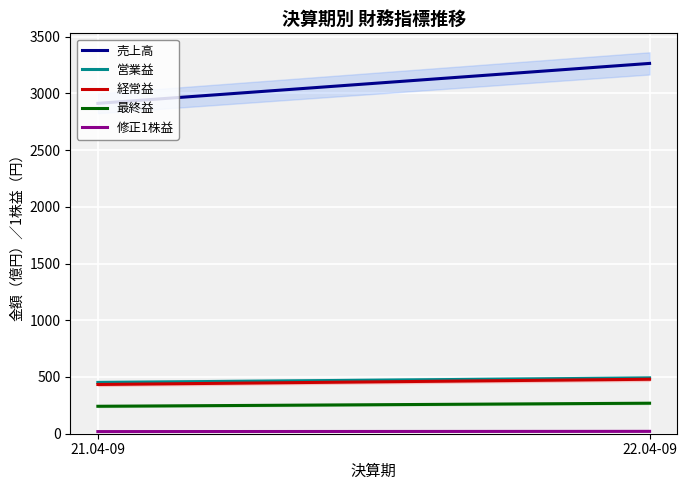

Reading left to right, list all the values displayed in this chart.

売上高: 2912.0	3264.0
営業益: 452.0	492.0
経常益: 434.0	480.0
最終益: 242.0	269.0
修正1株益: 18.8	20.9